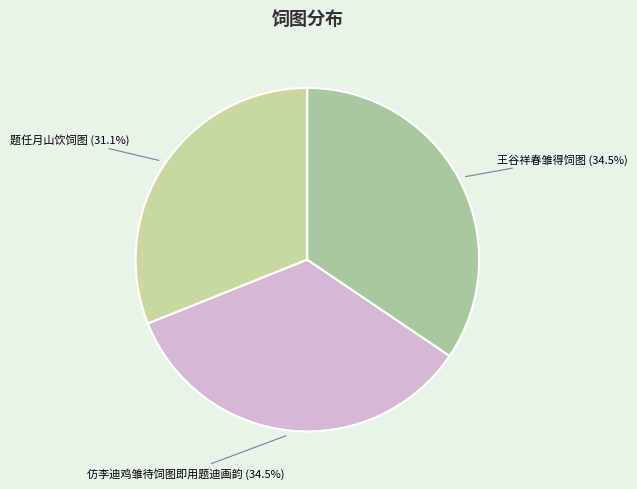

How many slices are in this pie chart?

3